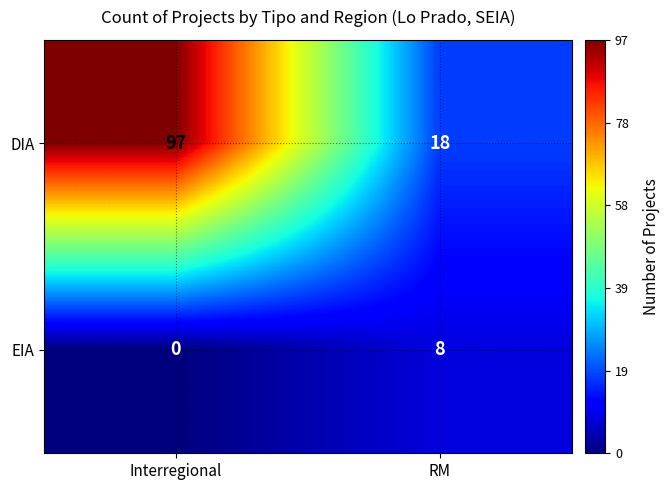

What is the total value across all series at RM?

26